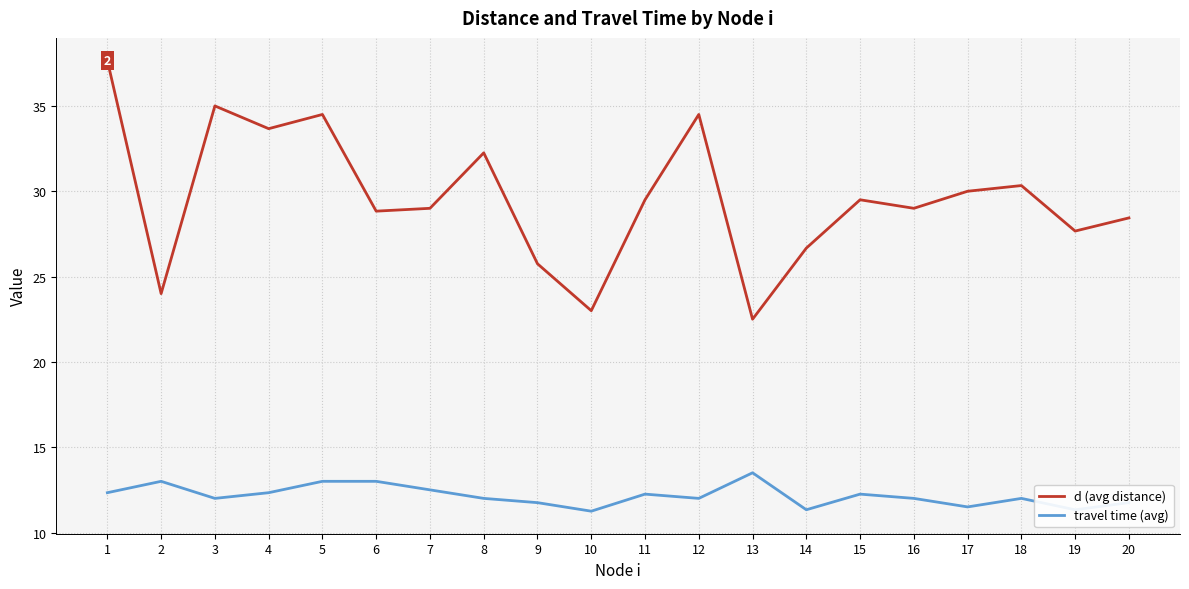

True or false: d (avg distance) has a value of 40.5 at 19.

False